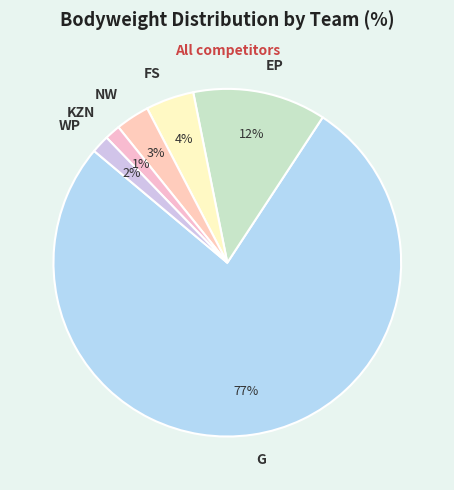

Between EP and NW, which is larger?

EP